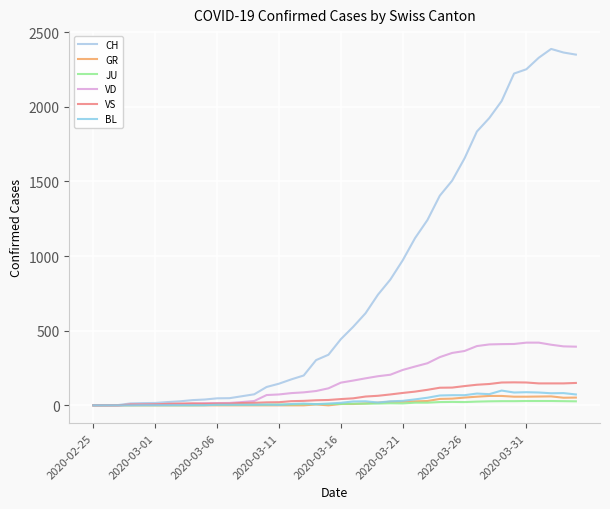

True or false: BL and VS cross at least once.

False